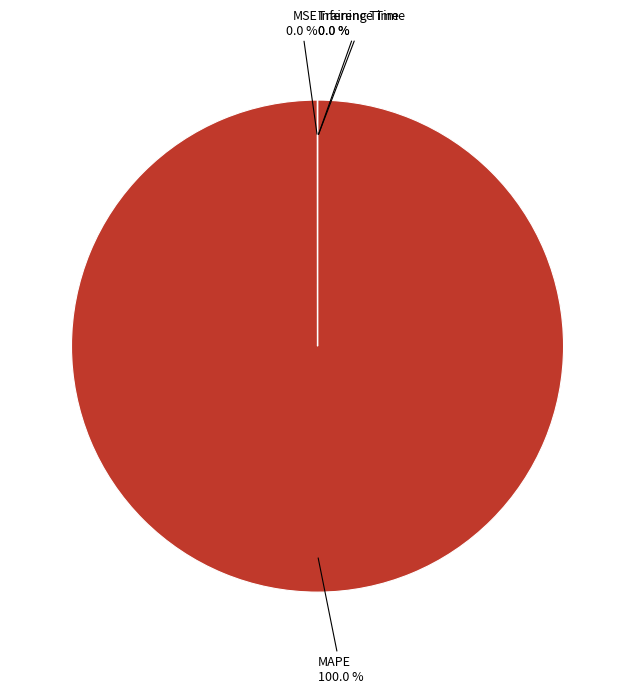

Is there a majority slice in this chart?

Yes